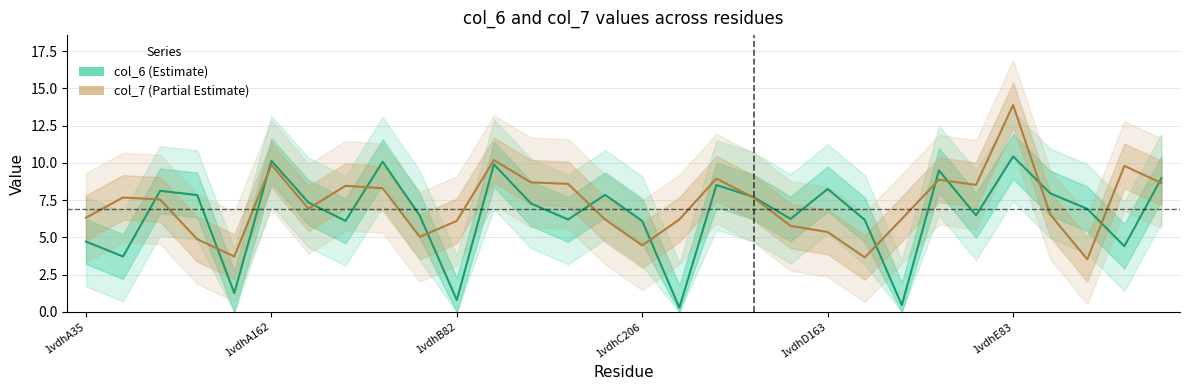

Between 13 and 20, which series saw the biggest shift?

col_7